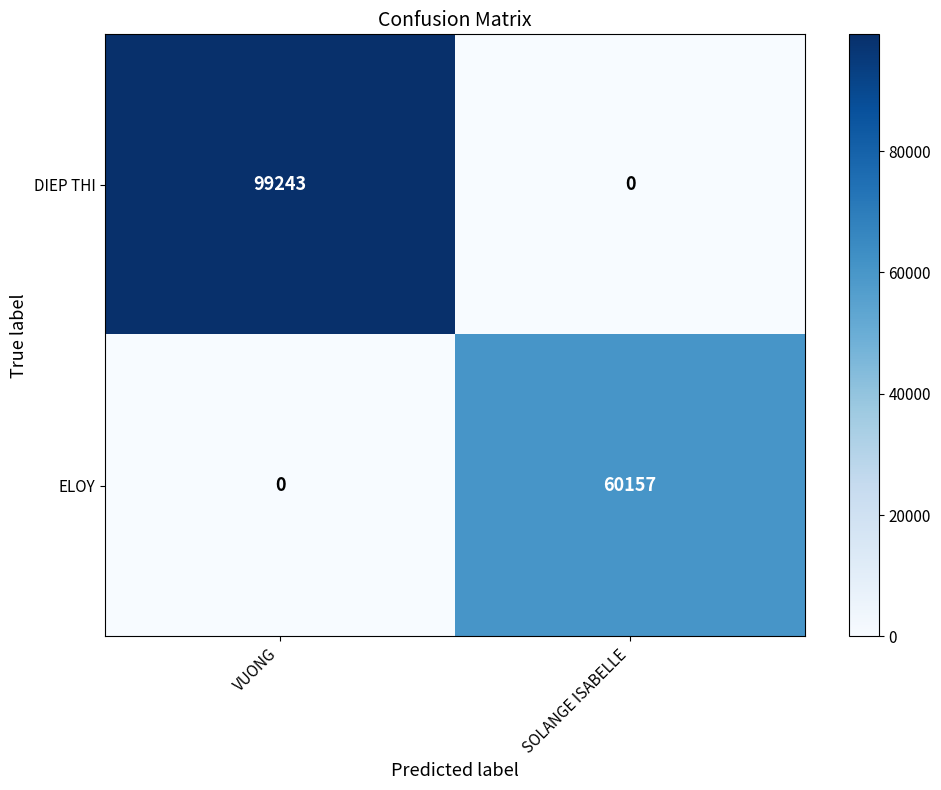

At how many categories does at least one series exceed 48993?

2